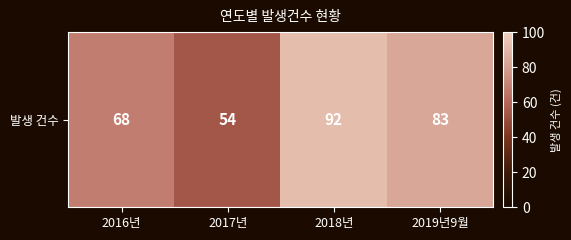

How many data points are less than 83?

2